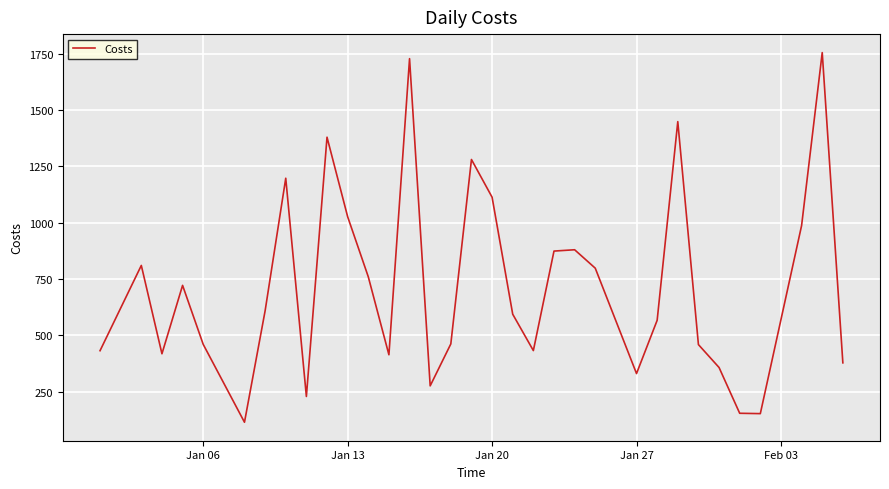

What is the difference between the maximum and minimum values?

1641.2